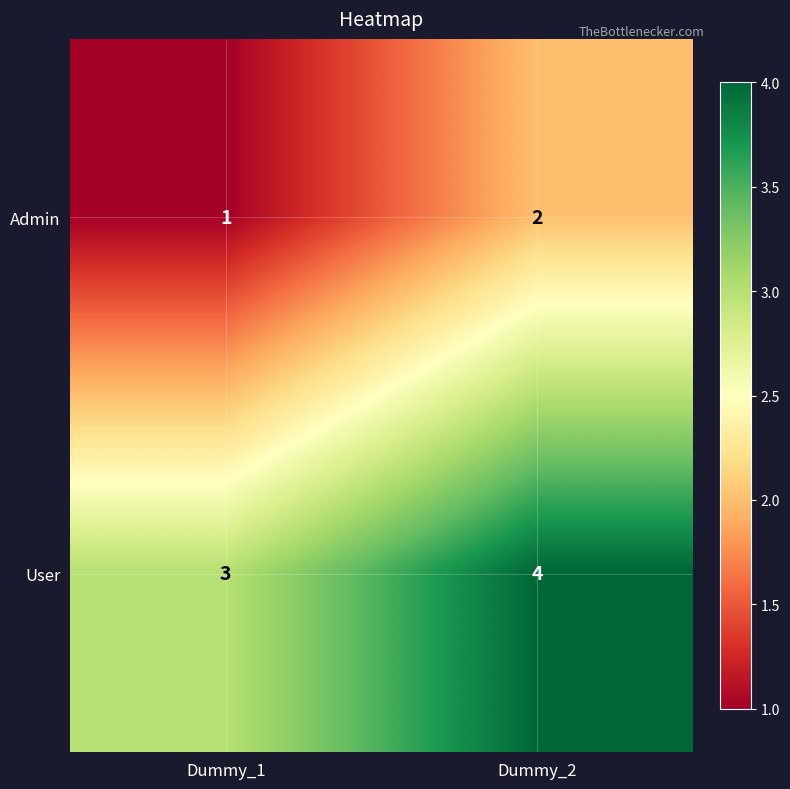

What is the average value of the User series?

4